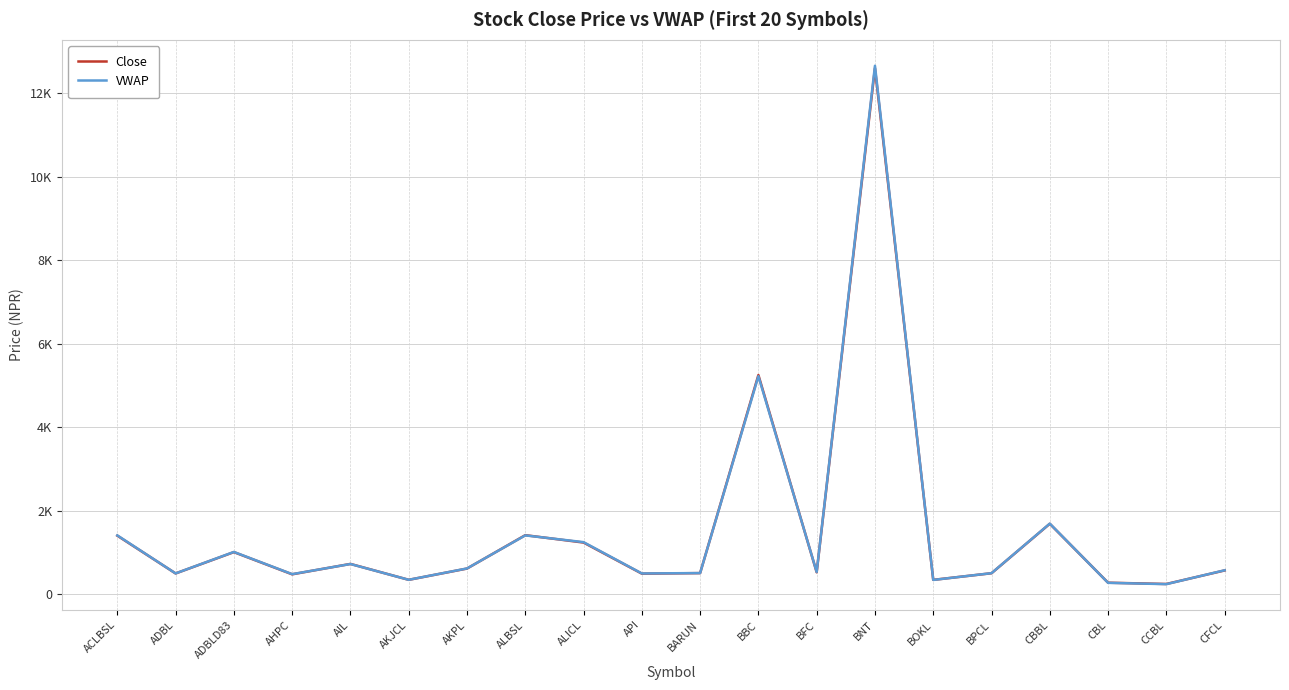

What is the lowest value of the VWAP series?

238.5